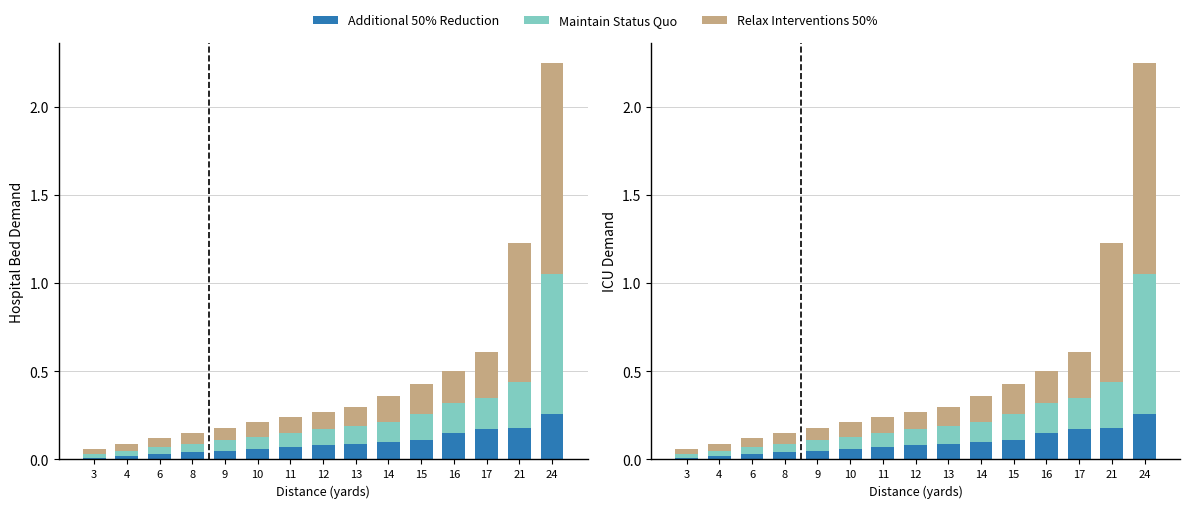

Rank the series by their maximum value, from lowest to highest.

Additional 50% Reduction, Maintain Status Quo, Relax Interventions 50%